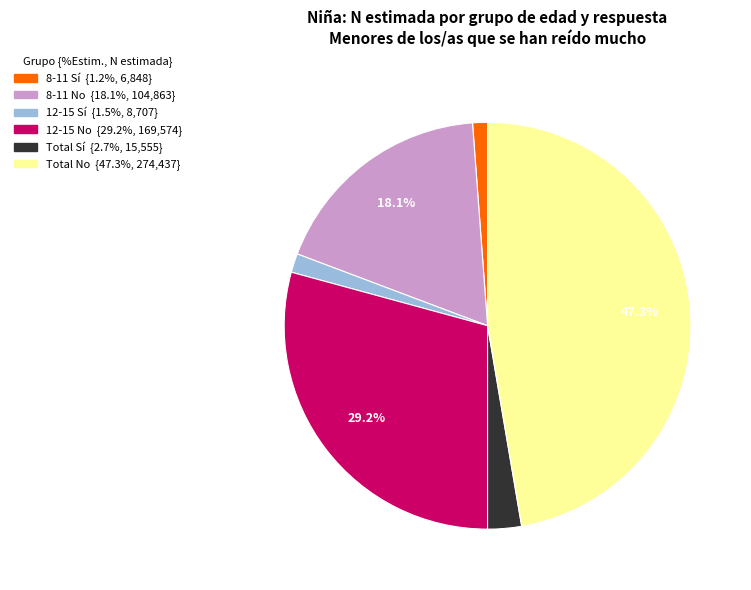

Is there a majority slice in this chart?

No